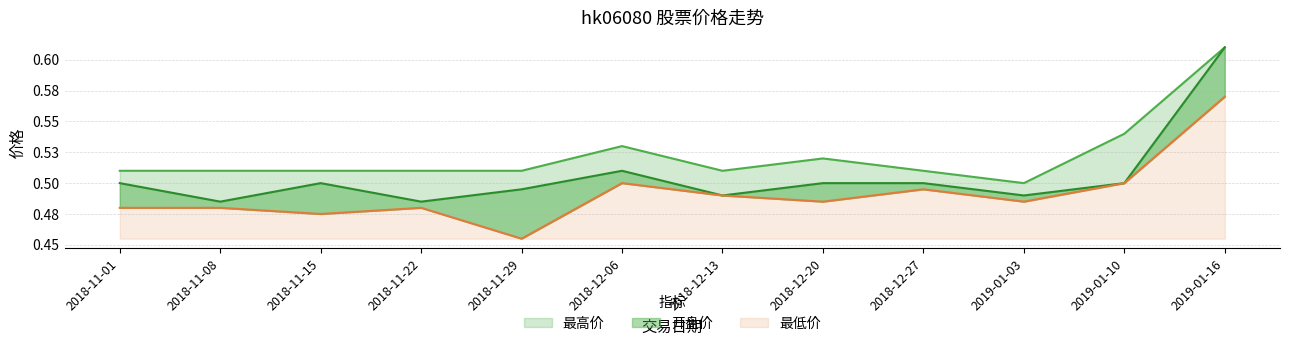

Reading left to right, transcribe all the data shown in this chart.

开盘价: 2018-11-01=0.5	2018-11-08=0.5	2018-11-15=0.5	2018-11-22=0.5	2018-11-29=0.5	2018-12-06=0.5	2018-12-13=0.5	2018-12-20=0.5	2018-12-27=0.5	2019-01-03=0.5	2019-01-10=0.5	2019-01-16=0.6
最低价: 2018-11-01=0.5	2018-11-08=0.5	2018-11-15=0.5	2018-11-22=0.5	2018-11-29=0.5	2018-12-06=0.5	2018-12-13=0.5	2018-12-20=0.5	2018-12-27=0.5	2019-01-03=0.5	2019-01-10=0.5	2019-01-16=0.6
最高价: 2018-11-01=0.5	2018-11-08=0.5	2018-11-15=0.5	2018-11-22=0.5	2018-11-29=0.5	2018-12-06=0.5	2018-12-13=0.5	2018-12-20=0.5	2018-12-27=0.5	2019-01-03=0.5	2019-01-10=0.5	2019-01-16=0.6